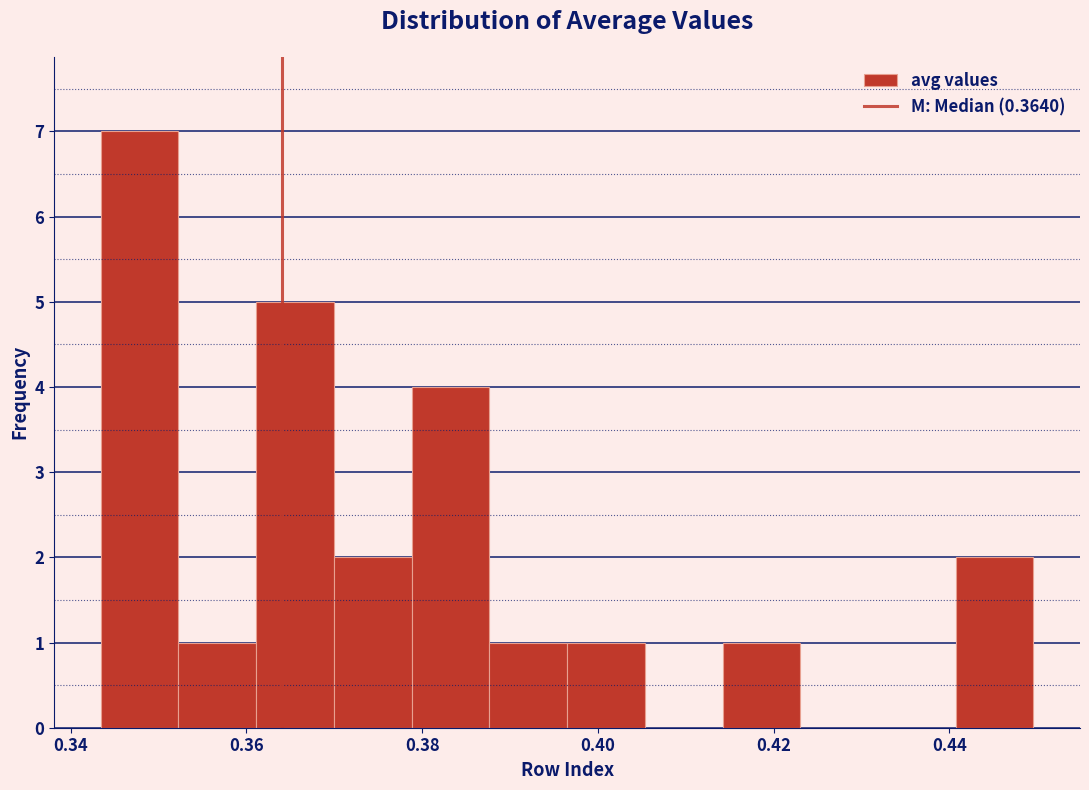

Reading left to right, transcribe this chart: for each bar, give the range it covers on the x-axis and its height. Neither the bar edges nor the heights are printed on the chart, so give them approximately, as read against the axes.

0.344 to 0.352: 7
0.352 to 0.362: 1
0.362 to 0.370: 5
0.370 to 0.378: 2
0.378 to 0.388: 4
0.388 to 0.396: 1
0.396 to 0.406: 1
0.406 to 0.414: 0
0.414 to 0.424: 1
0.424 to 0.432: 0
0.432 to 0.440: 0
0.440 to 0.450: 2